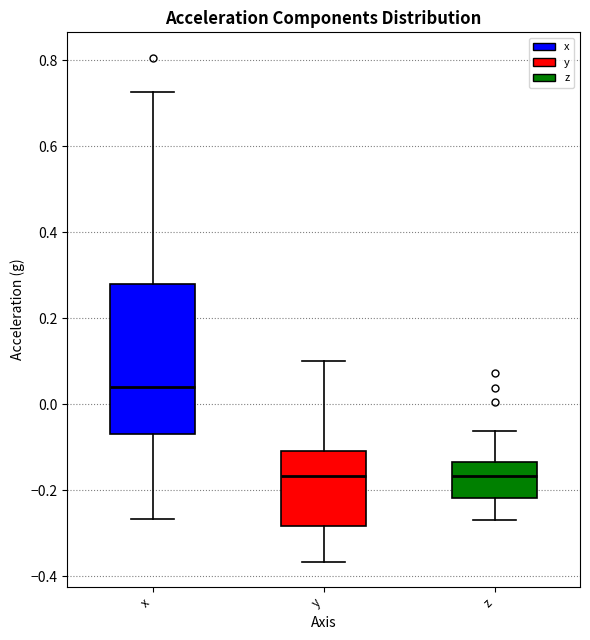

Comparing the boxes themselves (not the whiskers), which one is the tallest?

x